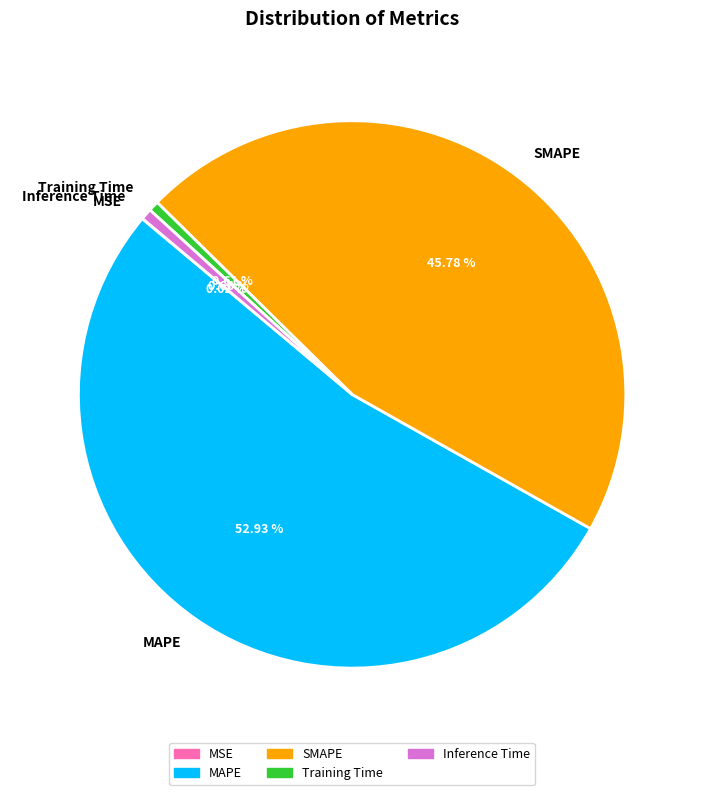

What percentage is the SMAPE slice, to the nearest percent?

46%